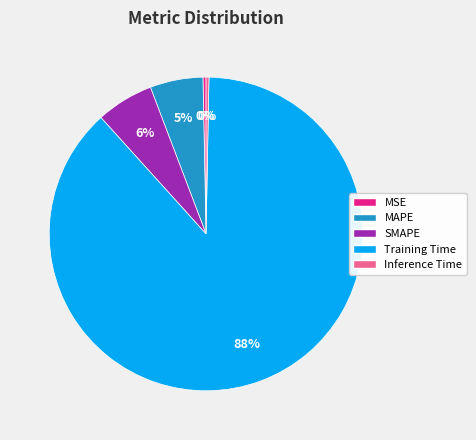

What is the largest slice in the pie chart?

Training Time